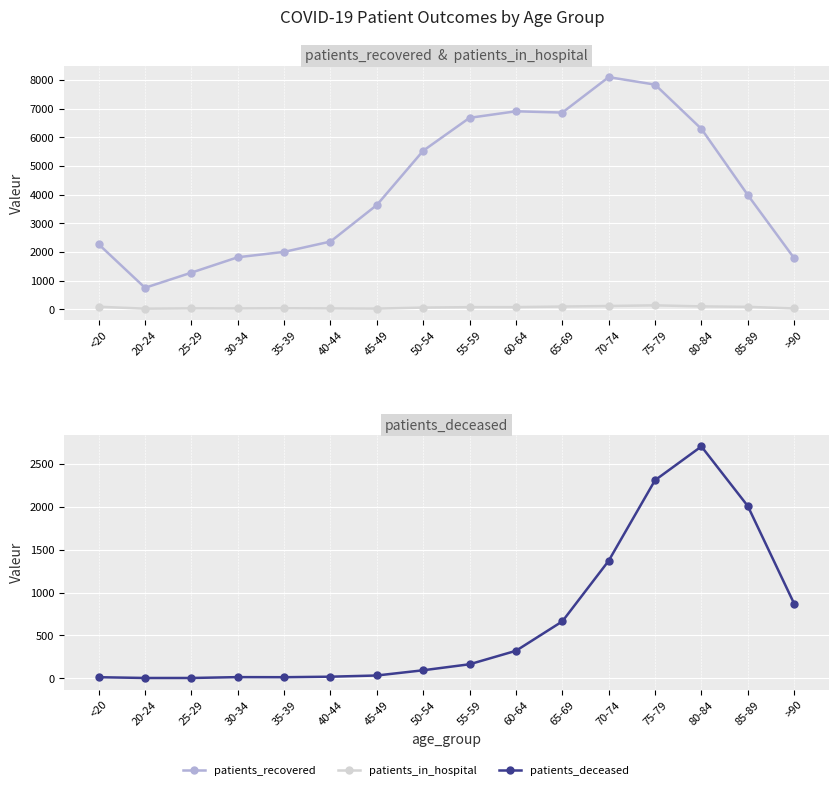

The patients_in_hospital series shows 13 at 25-29. True or false?

False